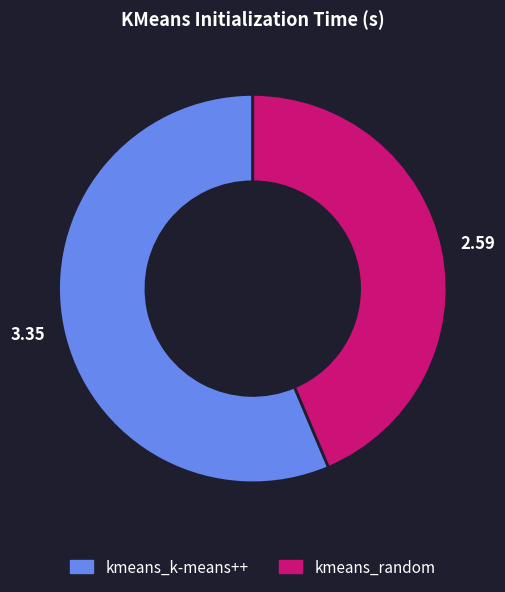

Rank the categories by value from highest to lowest.

kmeans_k-means++, kmeans_random